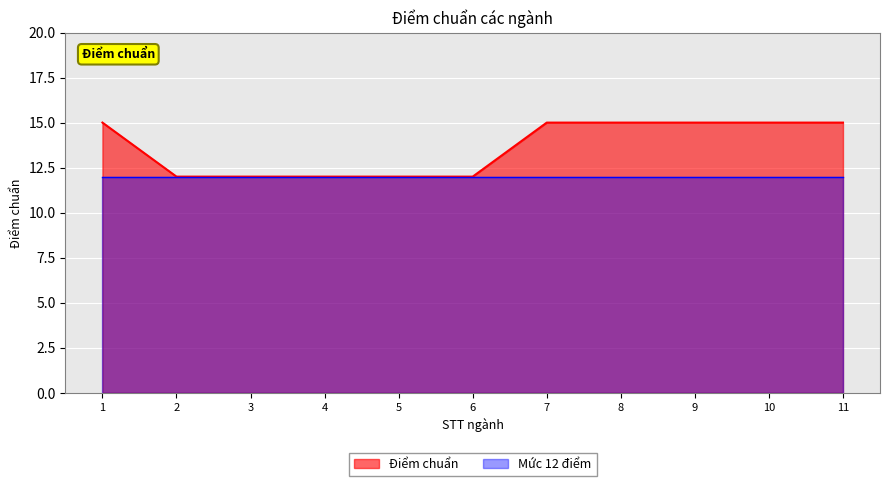

Approximately how many times larger is the value at 10 compared to 1?

1.0